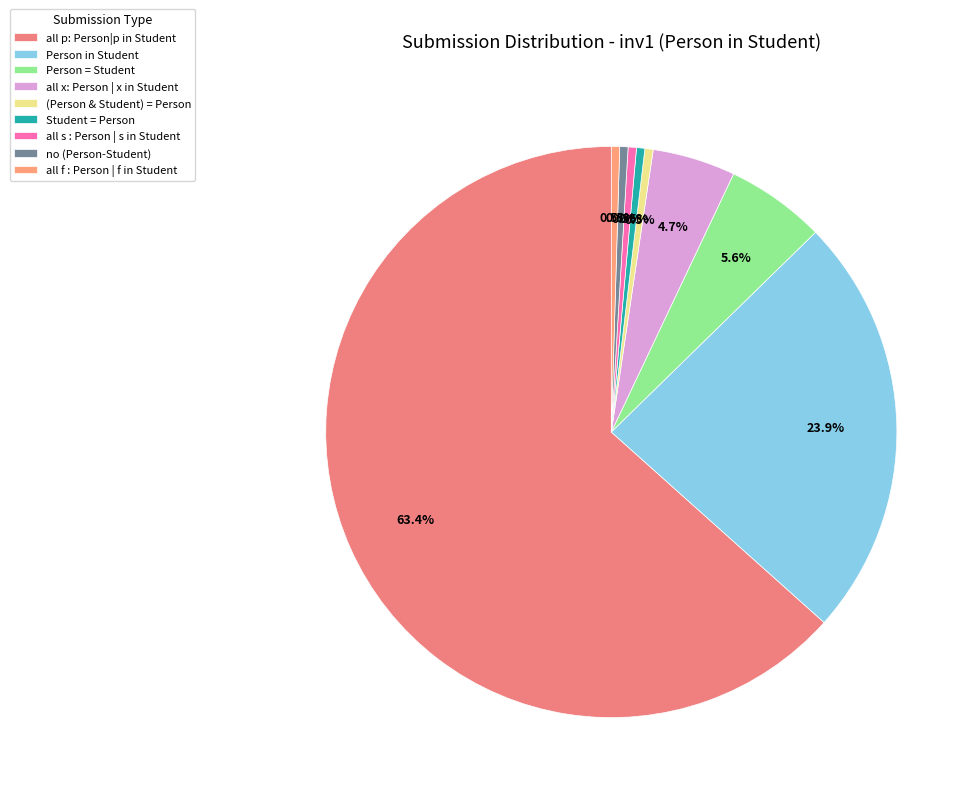

To the nearest percent, what is the difference between the all s : Person | s in Student and all x: Person | x in Student slice percentages?

4%